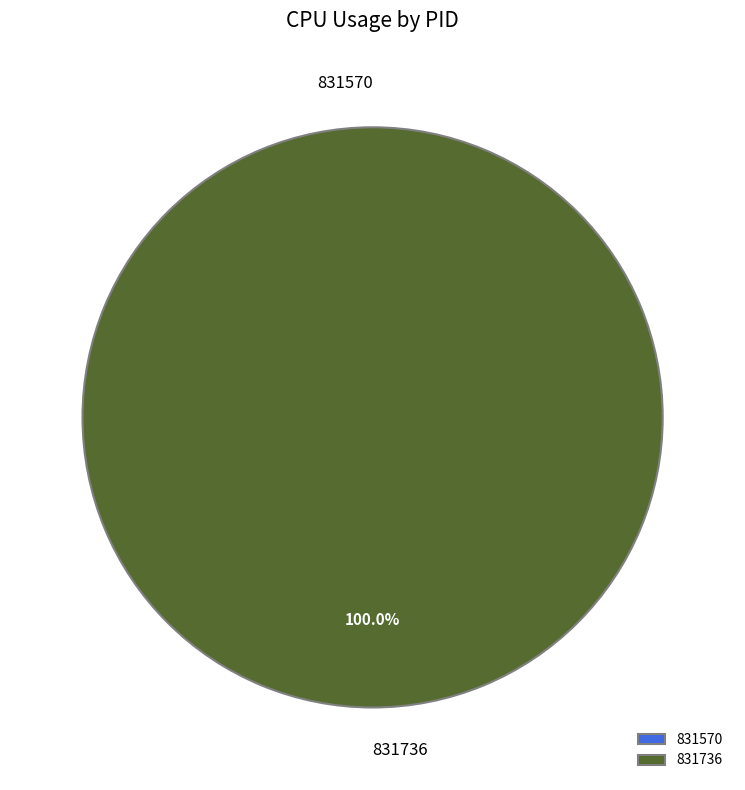

To the nearest percent, what is the combined percentage of 831570 and 831736?

100%